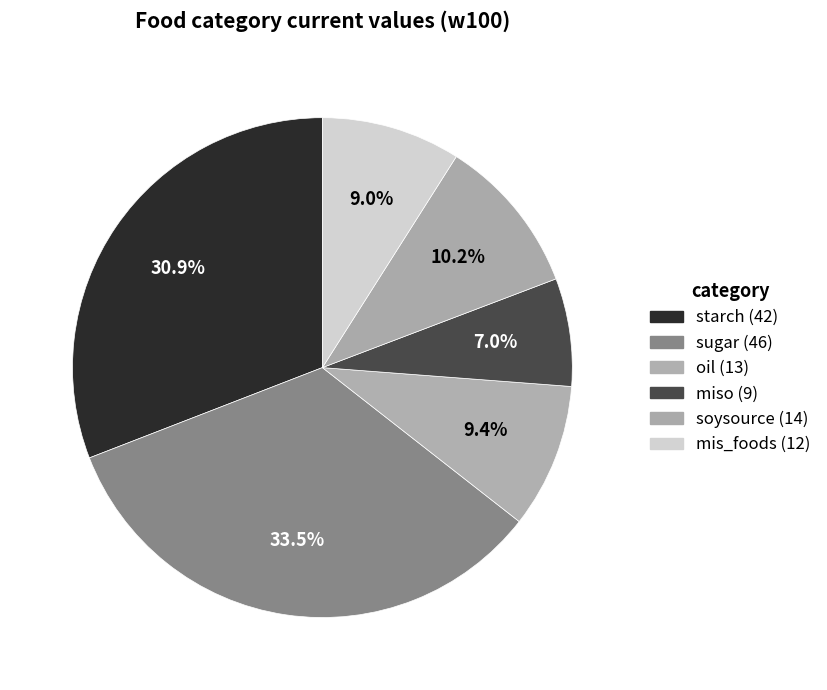

Combined, what portion of the pie is sugar and oil?

42.9%